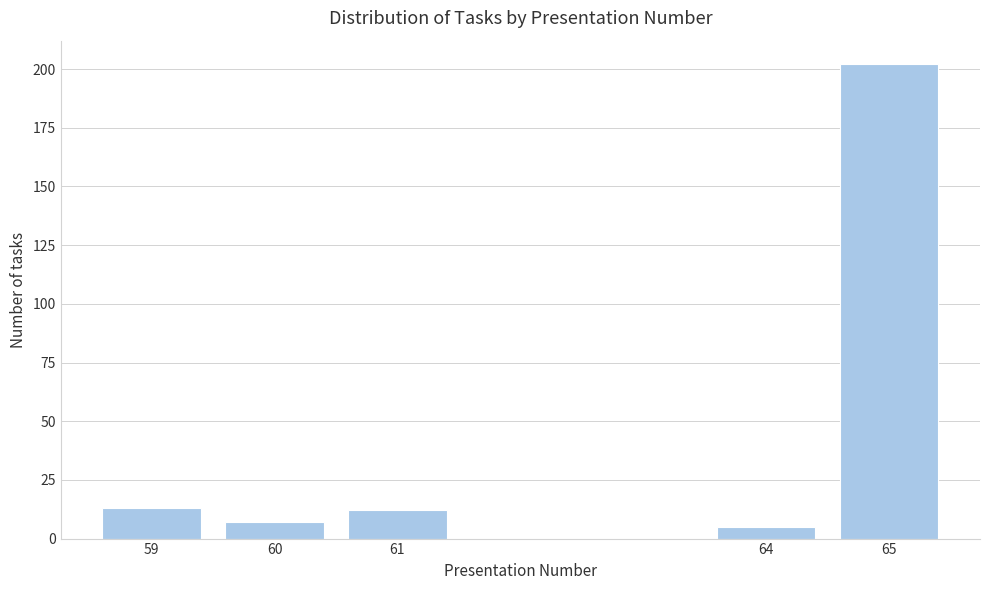

Reading left to right, extract all data points from this chart.

13	7	12	5	202